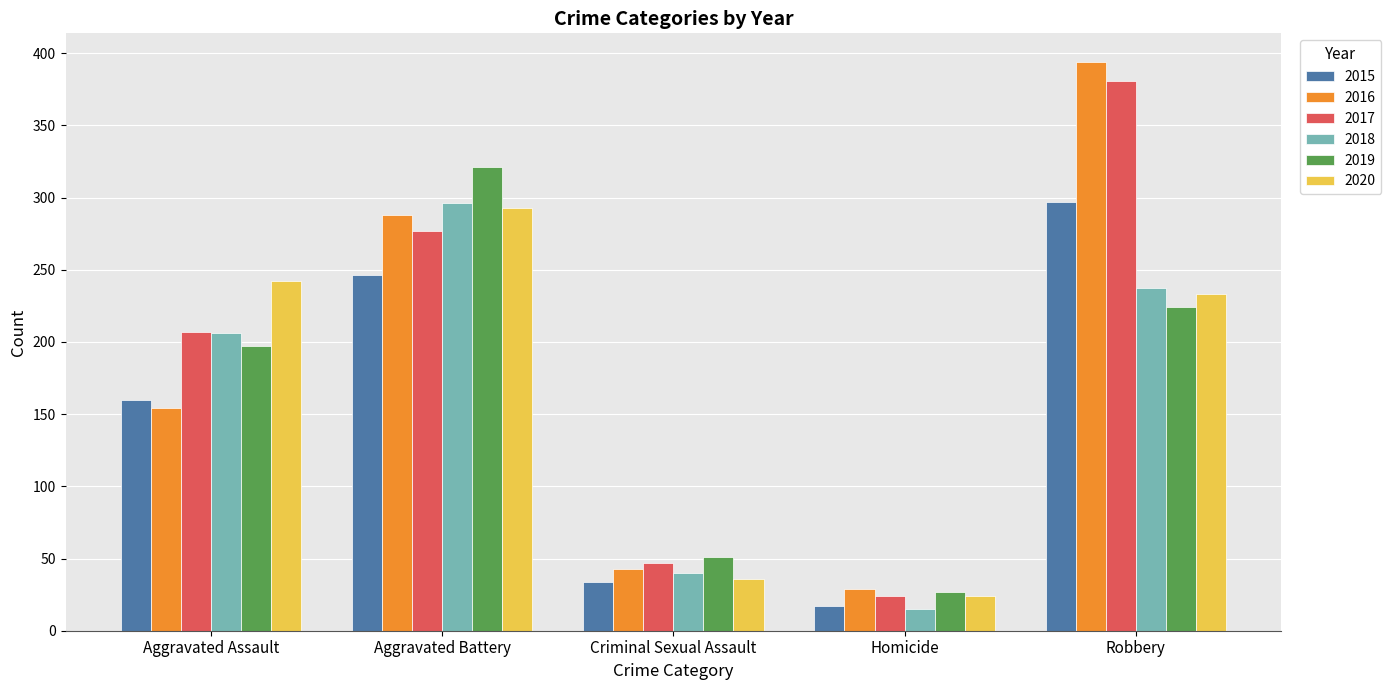

Rank the categories by 2015 value from highest to lowest.

Robbery, Aggravated Battery, Aggravated Assault, Criminal Sexual Assault, Homicide